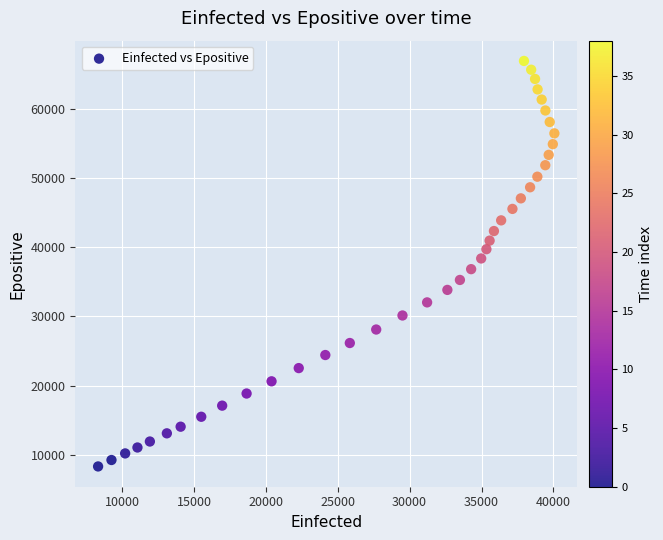

What is the range of X values (max minus min)?

31736.6